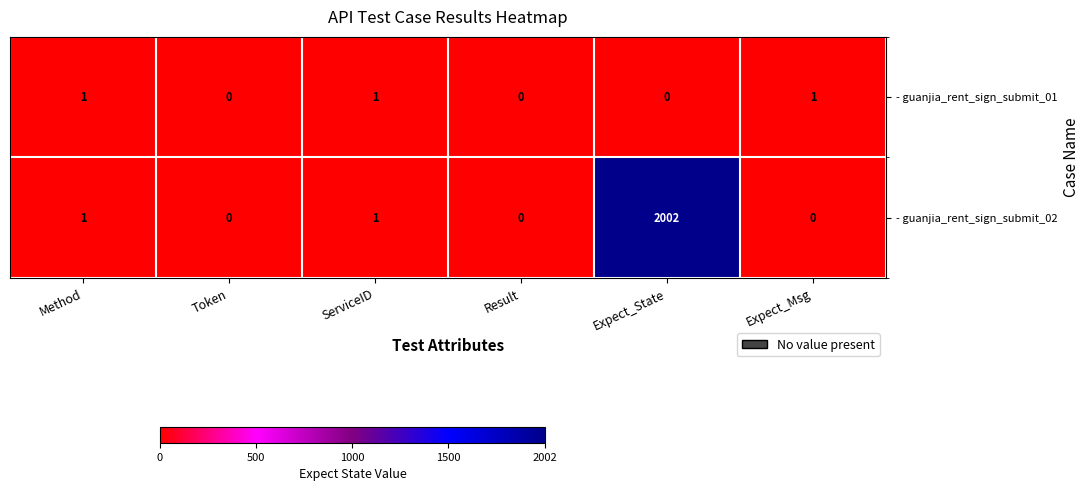

Which category has the highest value across all series?

Expect_State